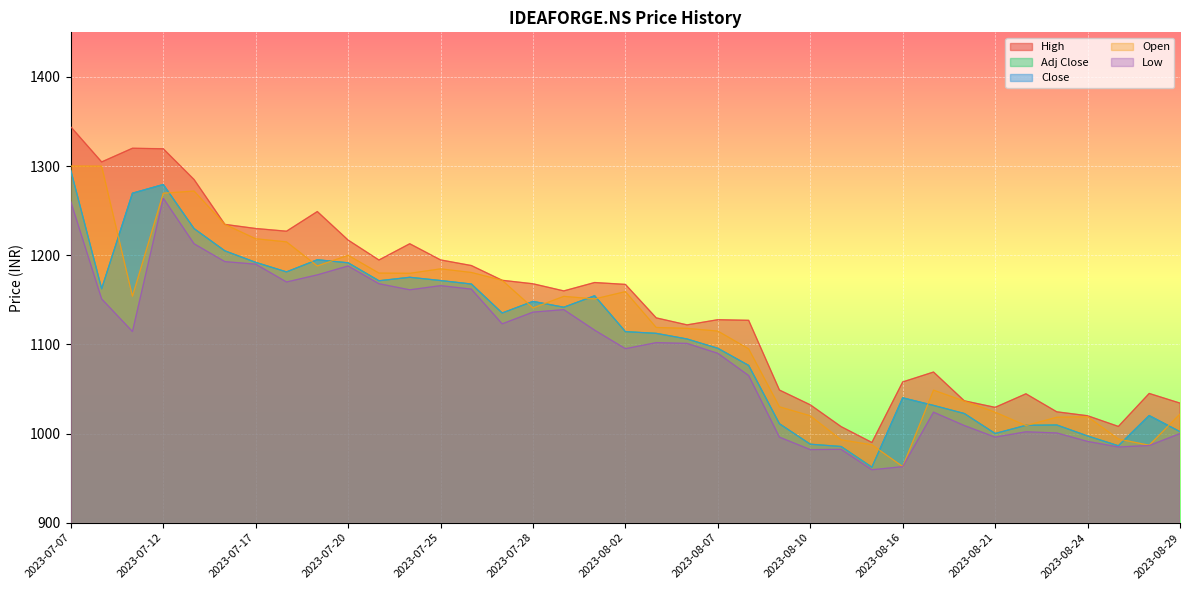

List the labels in order of Open value, smallest first.

2023-08-16, 2023-08-28, 2023-08-14, 2023-08-11, 2023-08-25, 2023-08-22, 2023-08-23, 2023-08-24, 2023-08-10, 2023-08-29, 2023-08-21, 2023-08-09, 2023-08-18, 2023-08-17, 2023-08-08, 2023-08-07, 2023-08-04, 2023-08-03, 2023-07-28, 2023-08-01, 2023-07-31, 2023-07-11, 2023-08-02, 2023-07-27, 2023-07-24, 2023-07-21, 2023-07-26, 2023-07-25, 2023-07-19, 2023-07-20, 2023-07-18, 2023-07-17, 2023-07-14, 2023-07-12, 2023-07-13, 2023-07-10, 2023-07-07